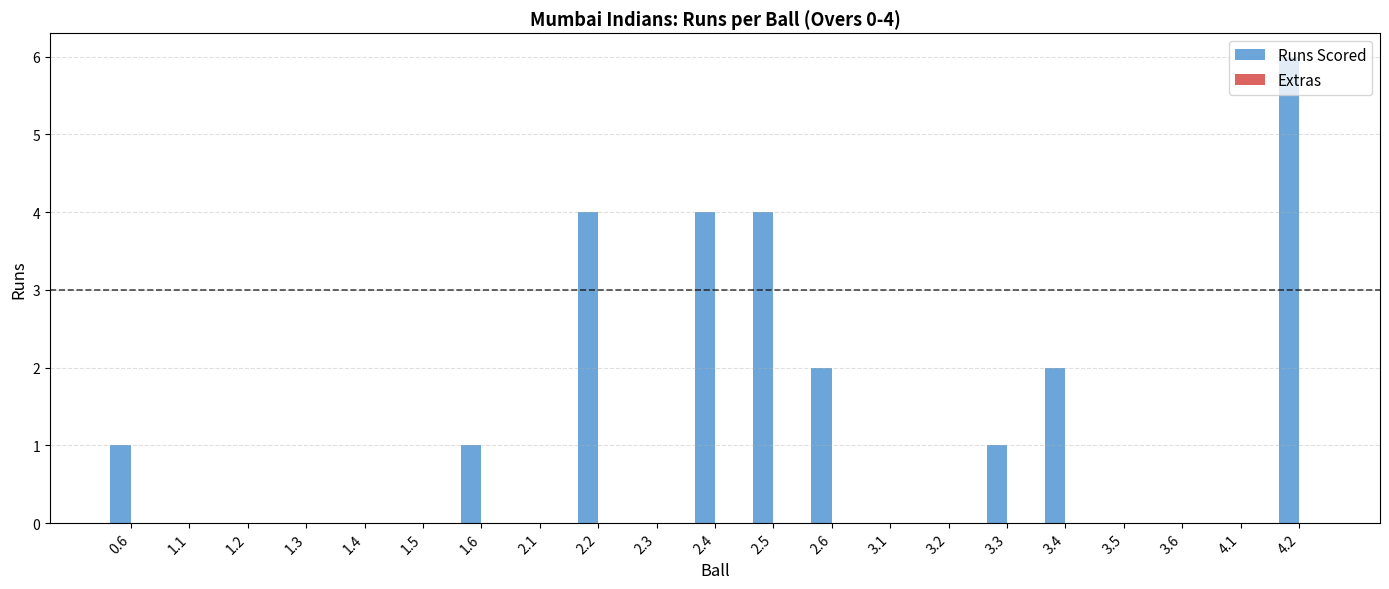

What is the ratio of the value at 2.4 to the value at 2.6?

2.0